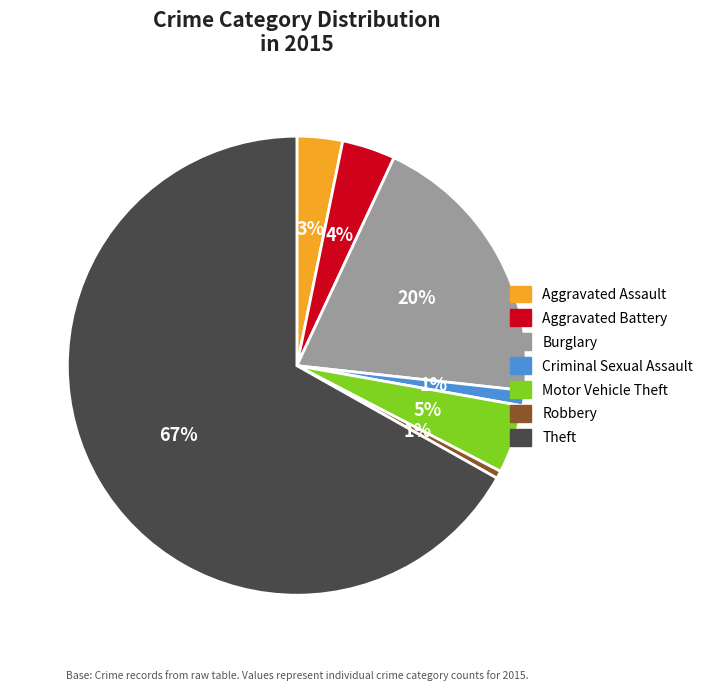

How many segments does this pie chart have?

7